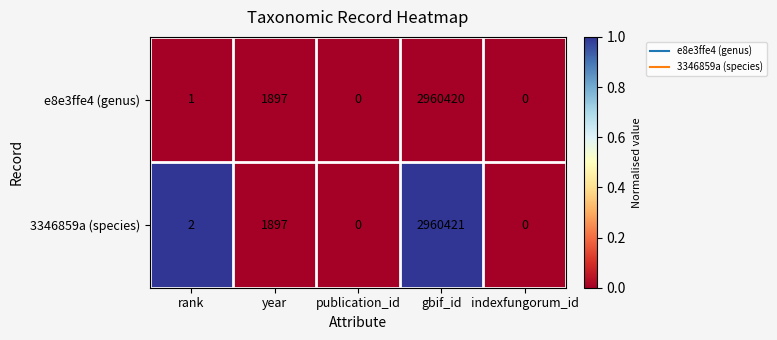

At rank, list the series in order from smallest to largest.

e8e3ffe4 (genus), 3346859a (species)